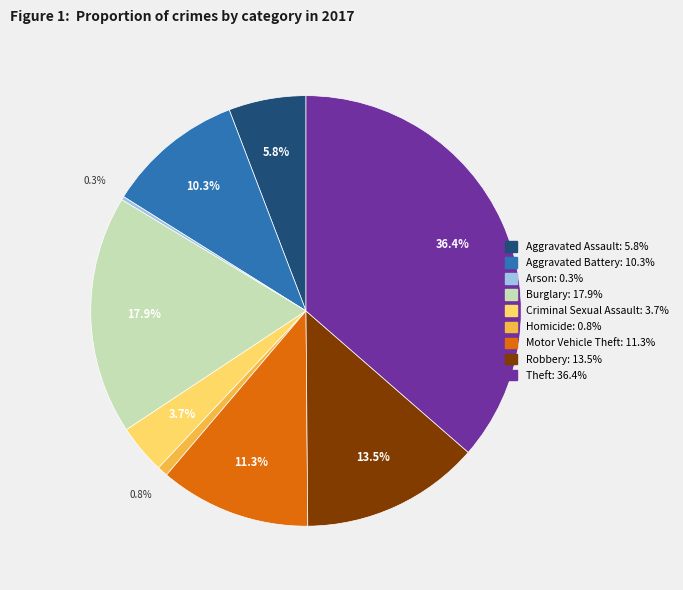

Approximately how many times larger is the value at Motor Vehicle Theft compared to Theft?

0.3